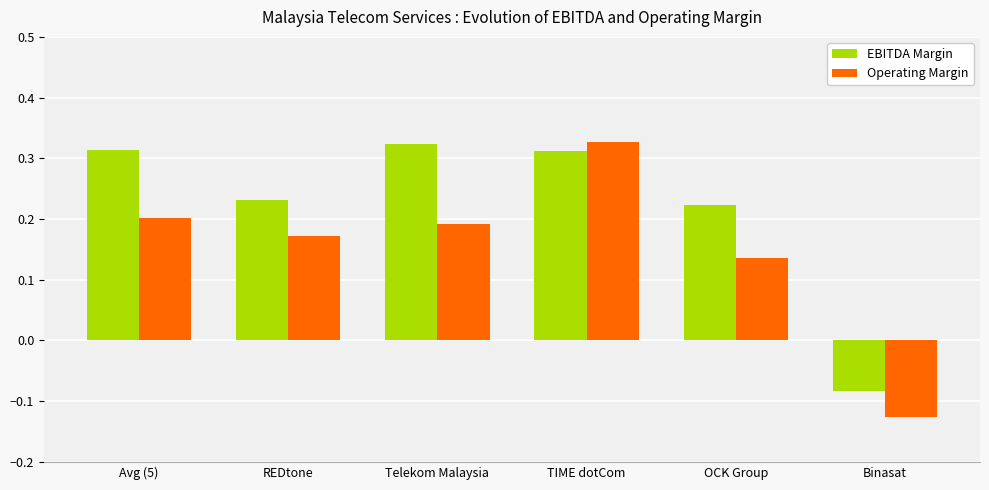

Is it true that Operating Margin equals 0.2 at Avg (5)?

True